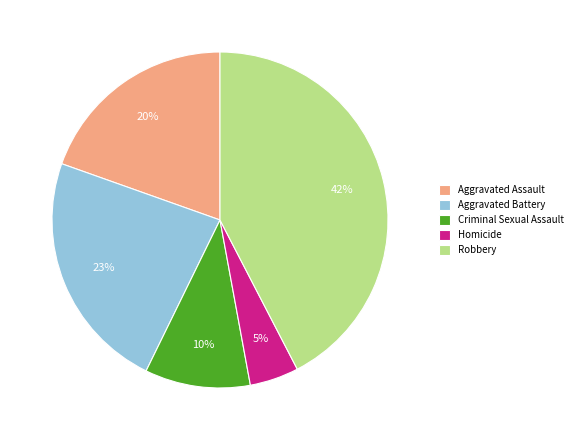

To the nearest percent, what is the difference between the Aggravated Battery and Criminal Sexual Assault slice percentages?

13%